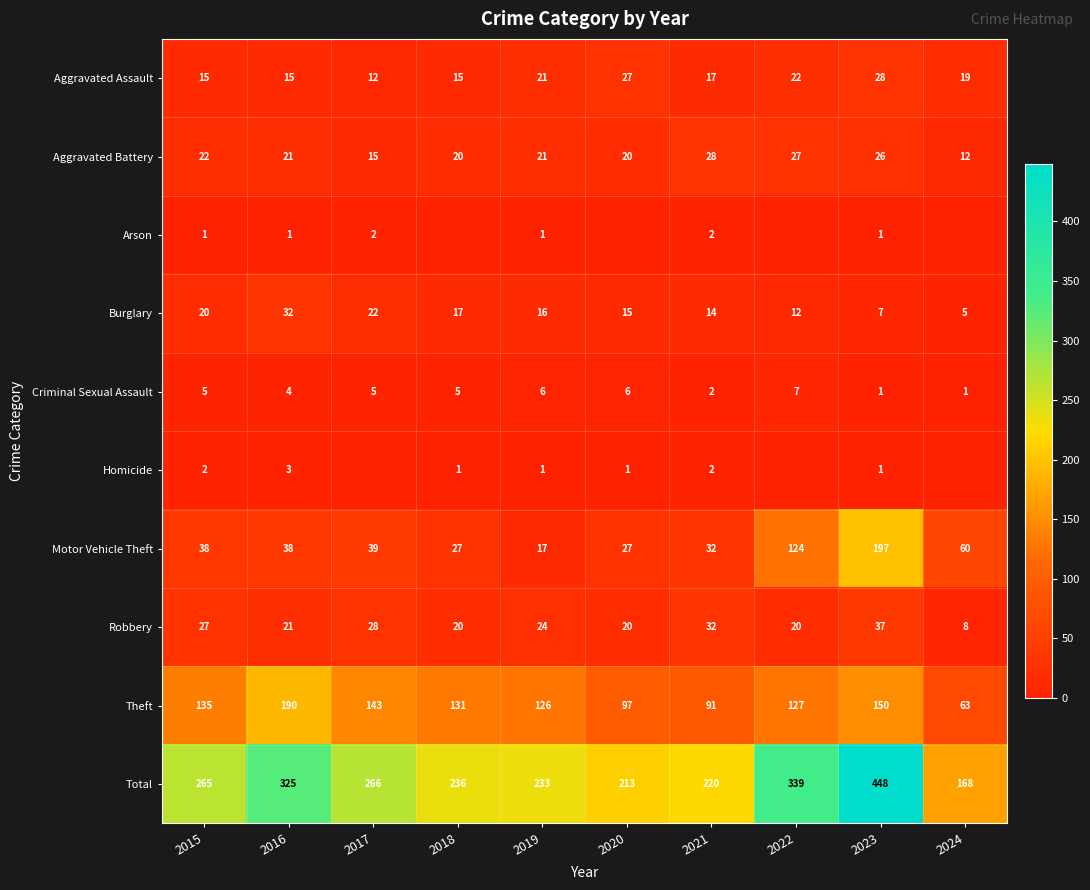

What is the sum of all Theft values?

1253